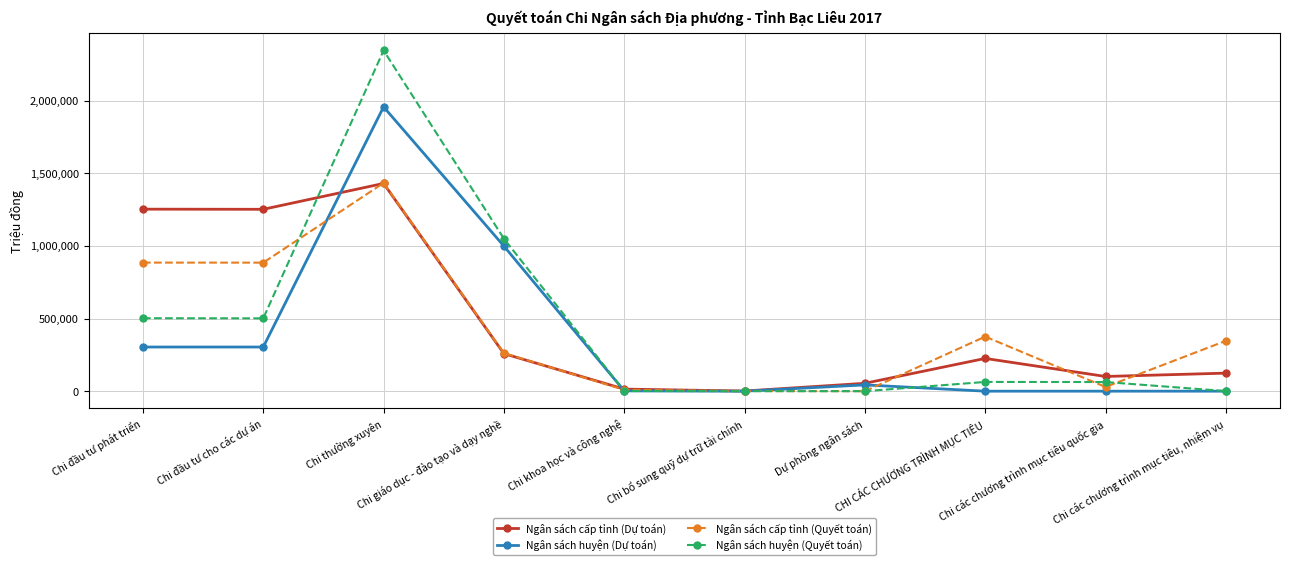

How many lines are shown in the chart?

4